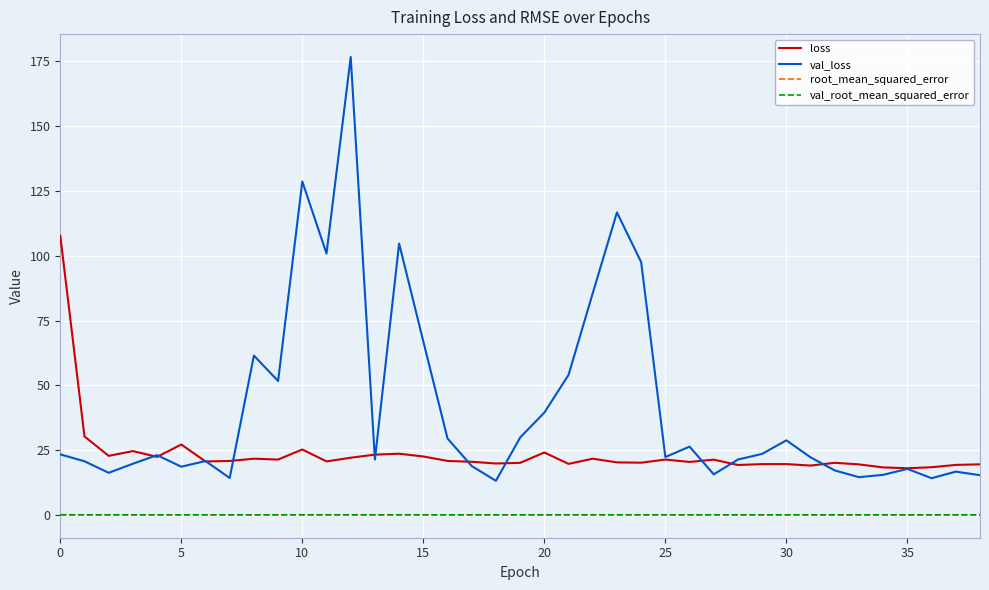

Which series has the largest total across all categories?

val_loss